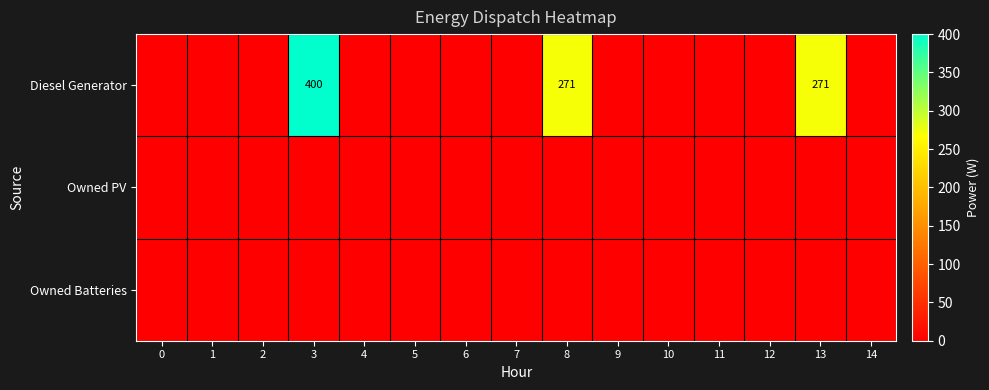

At how many categories does at least one series exceed 277?

1